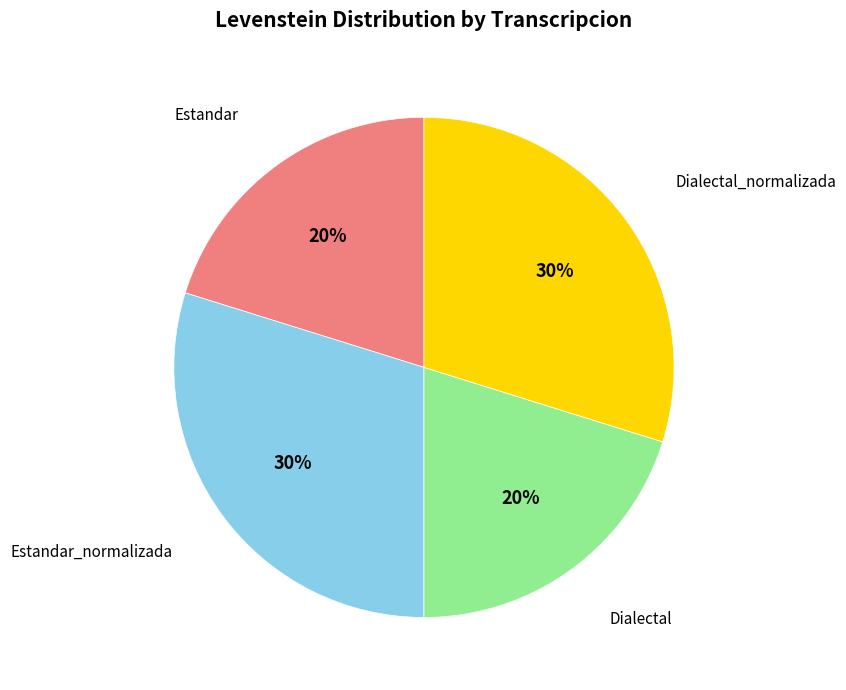

To the nearest percent, what is the average slice percentage?

25%